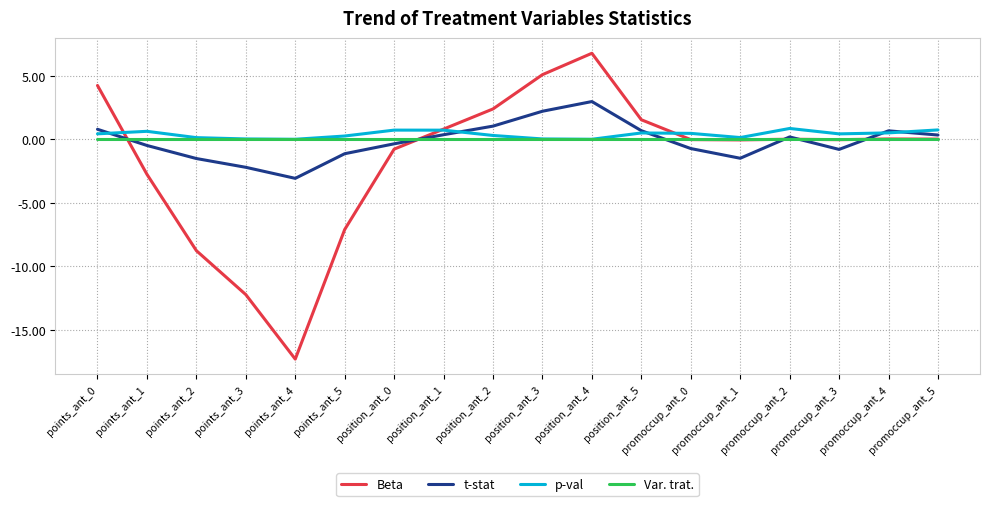

The value of t-stat at position_ant_0 is -0.4. True or false?

True